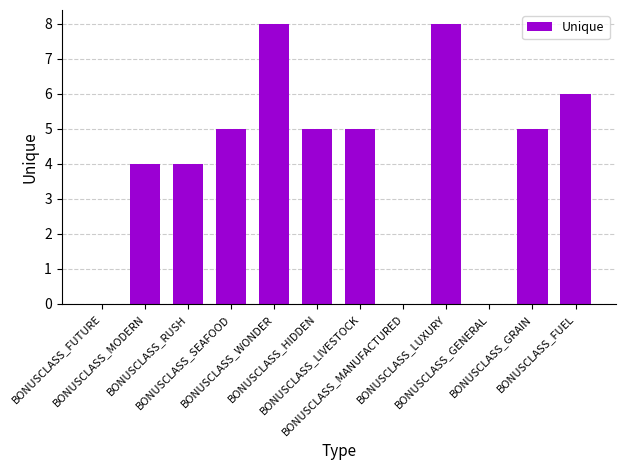

Count the values in the range 4 to 6.

7